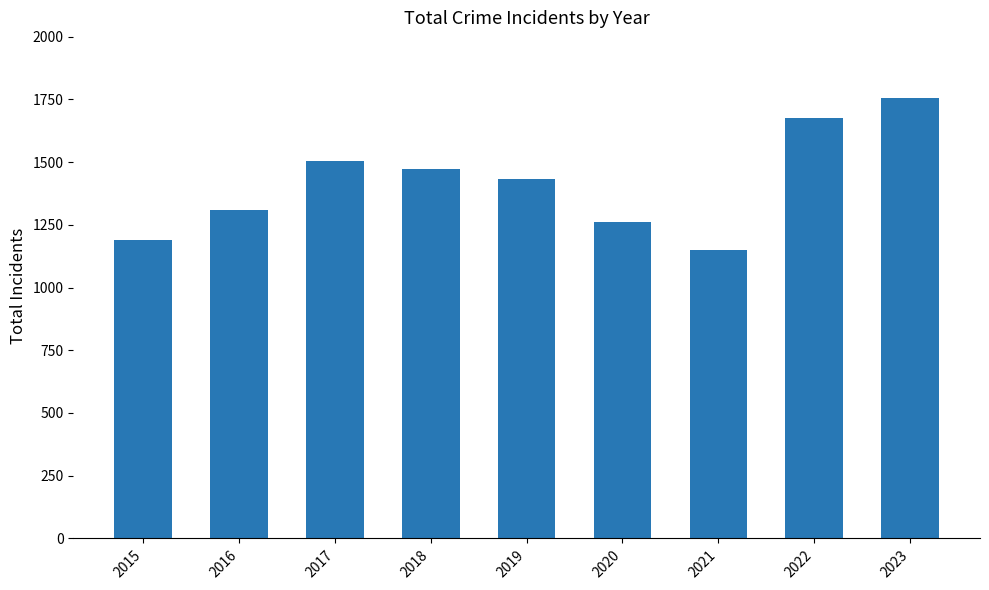

Count the number of data series in this chart.

1